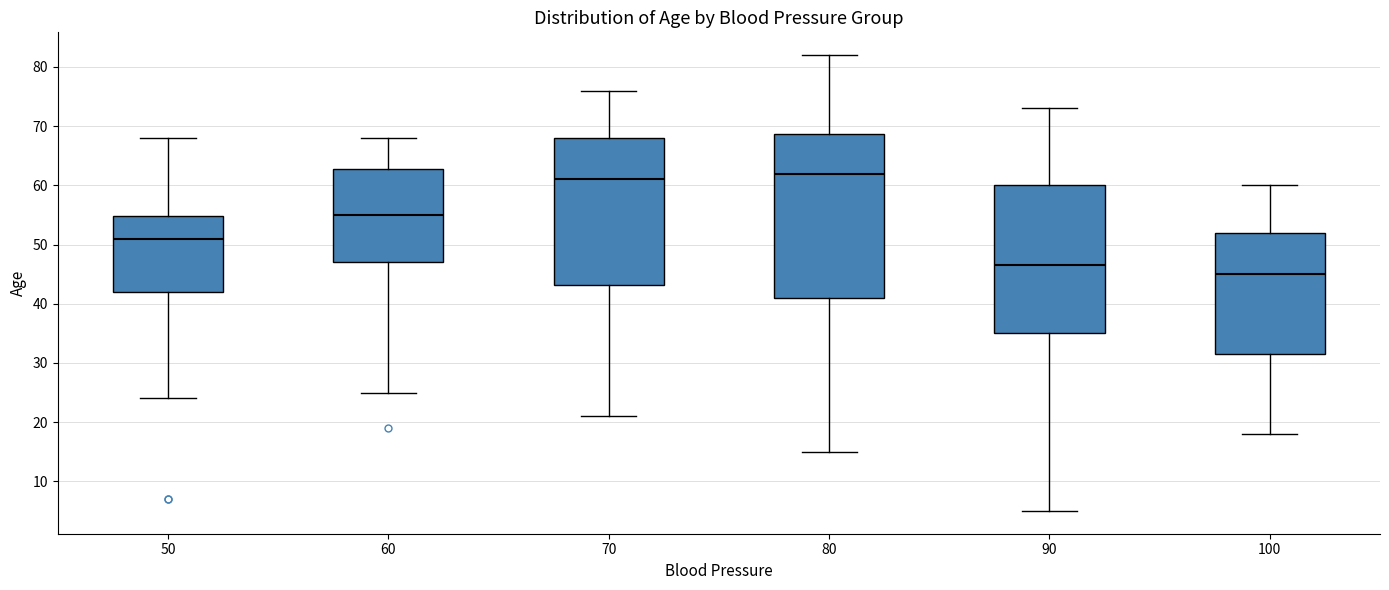

Where does the median line of the box at x = 100 sit on the y-axis? The values are not printed on the chart, so give them approximately, as read against the axis.

45